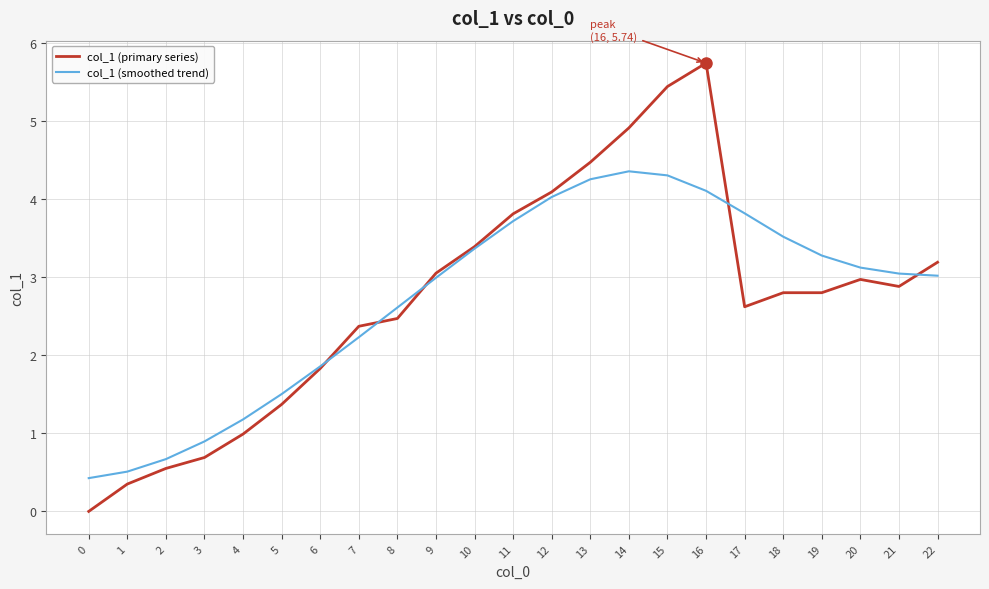

True or false: col_1 (smoothed trend) has more than 0 points higher than both neighbors.

True